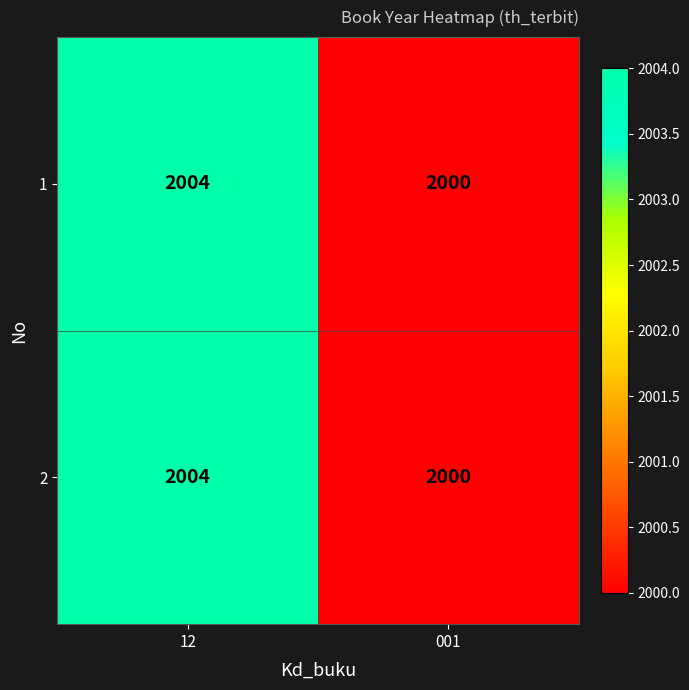

The 1 series shows 3209 at 001. True or false?

False